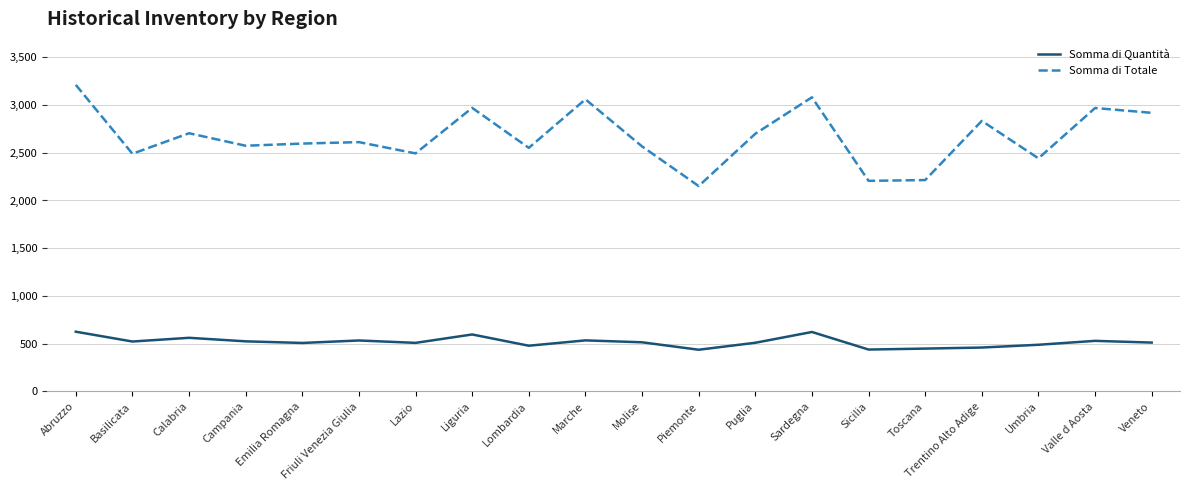

What is the difference between the highest and lowest values at Lombardia?

2073.2